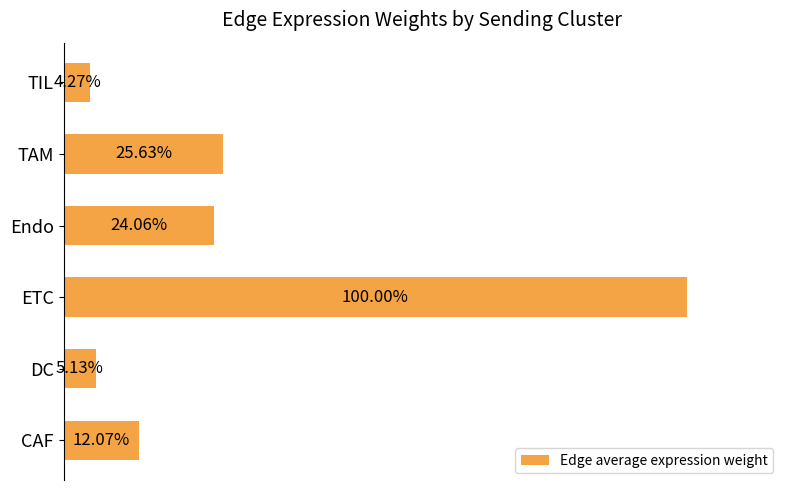

Does the chart contain any negative values?

No